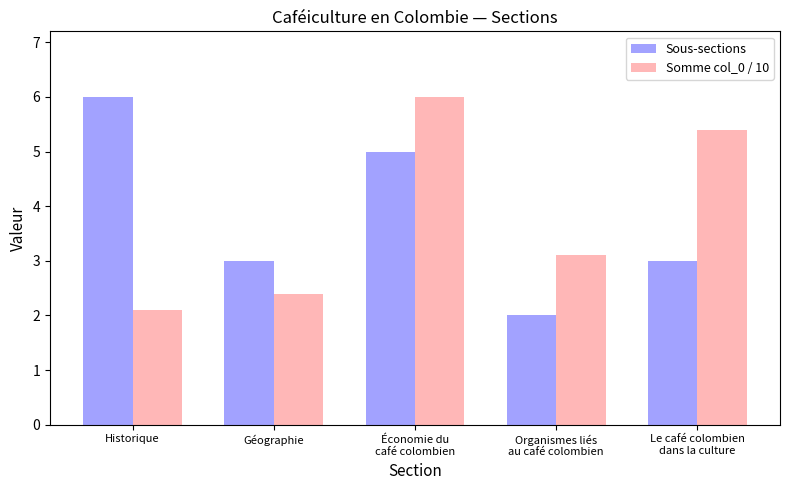

What is the label of the 3rd bar from the left?

Économie du
café colombien